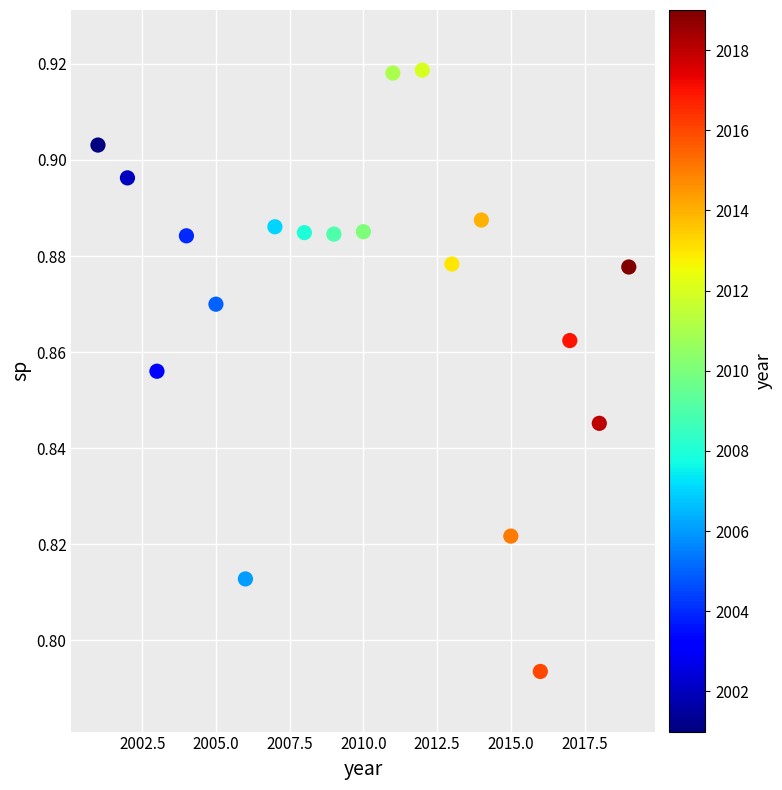

What is the range of X values (max minus min)?

18.0